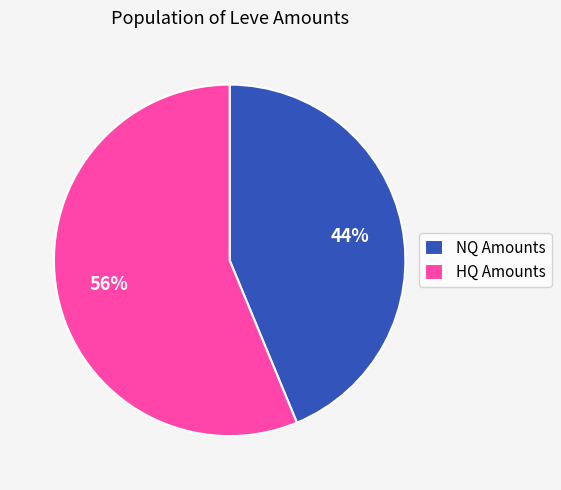

Which has a higher value, NQ Amounts or HQ Amounts?

HQ Amounts